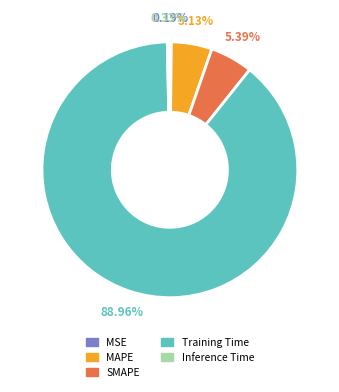

What percentage is NOT represented by Training Time?

11.0%